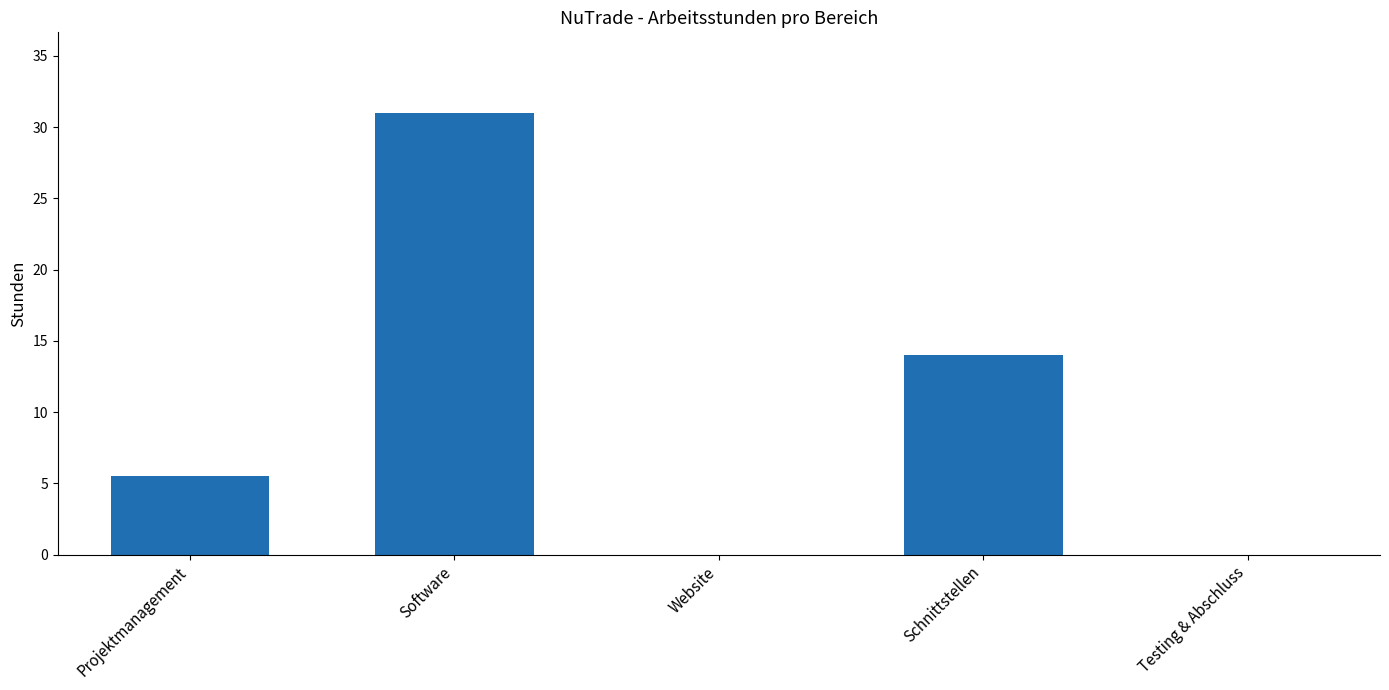

Is it true that the value at Website is 0.0?

True